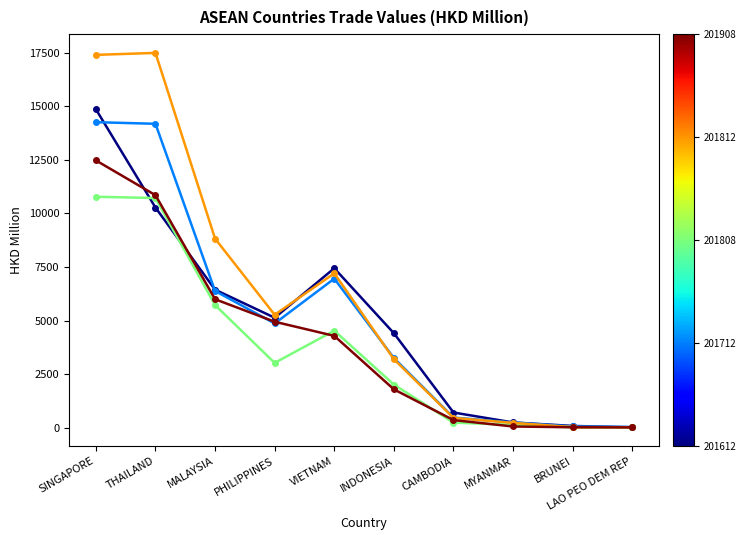

What is the maximum value shown in the chart?

17497.7